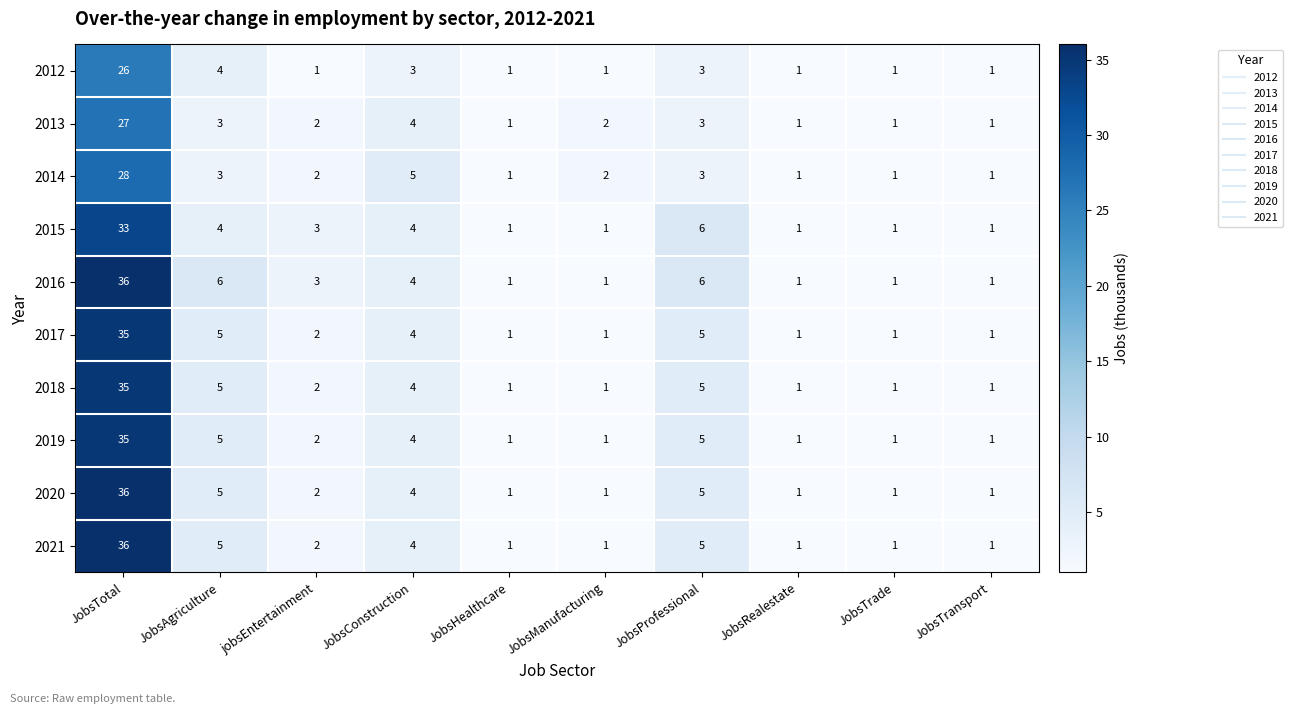

Between JobsAgriculture and JobsHealthcare, which series saw the biggest shift?

2016